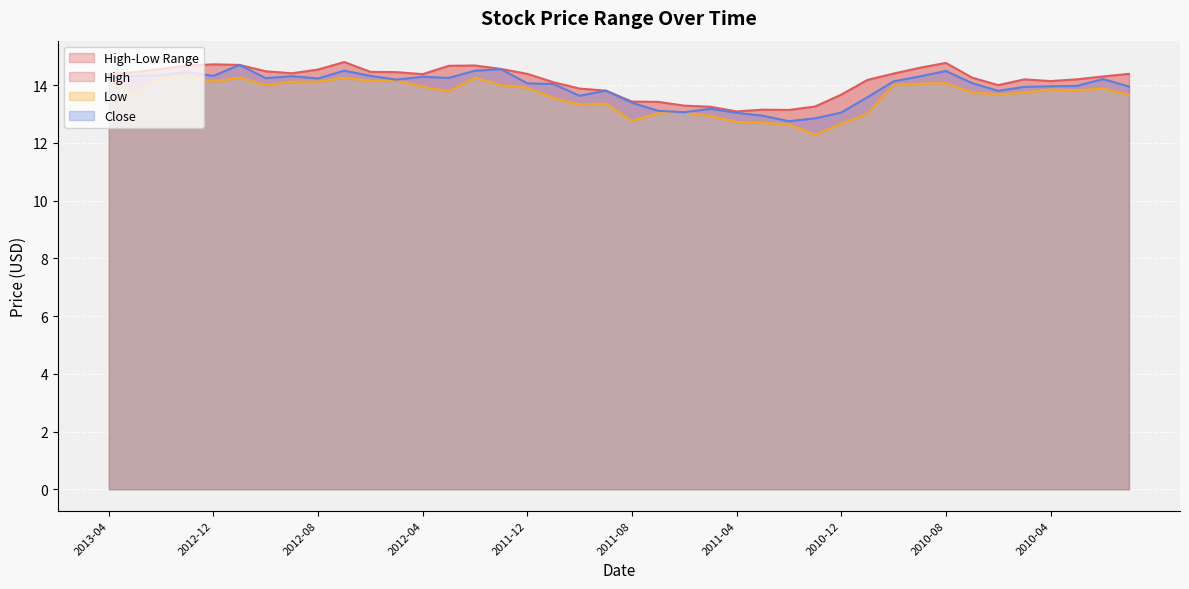

How many values in the High series are below 14?

11